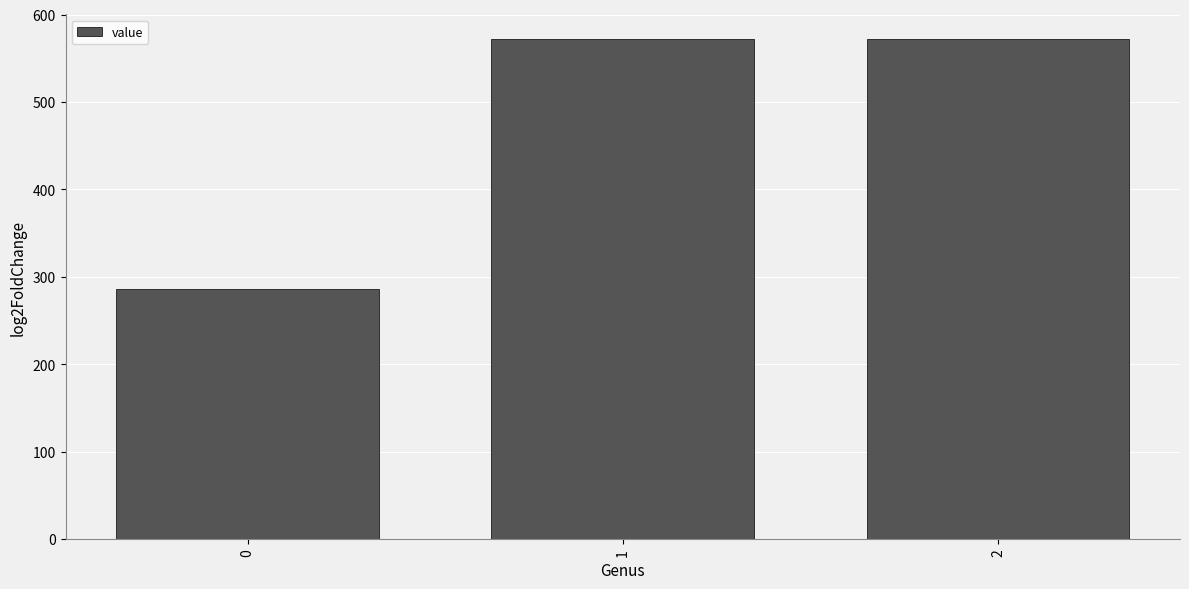

Count the number of categories in the chart.

3